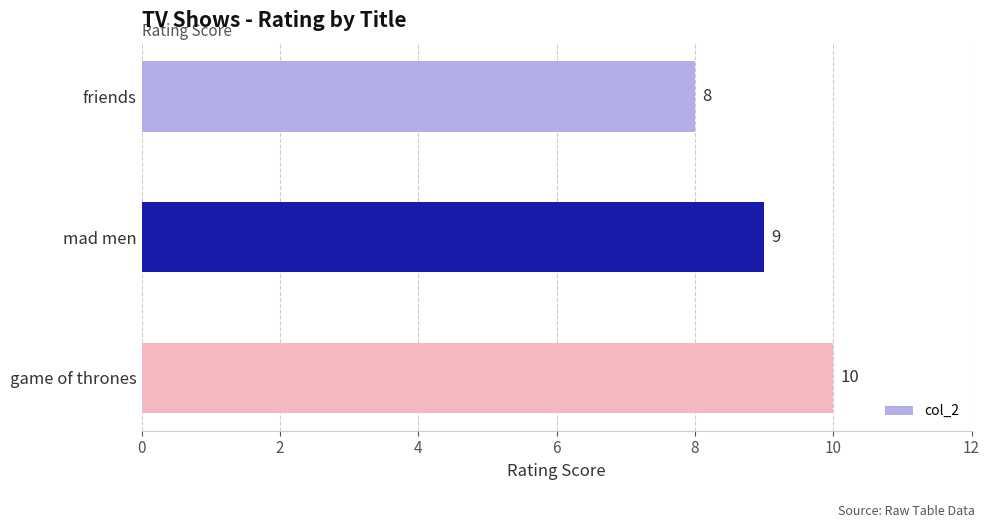

What is the minimum value shown in the chart?

8